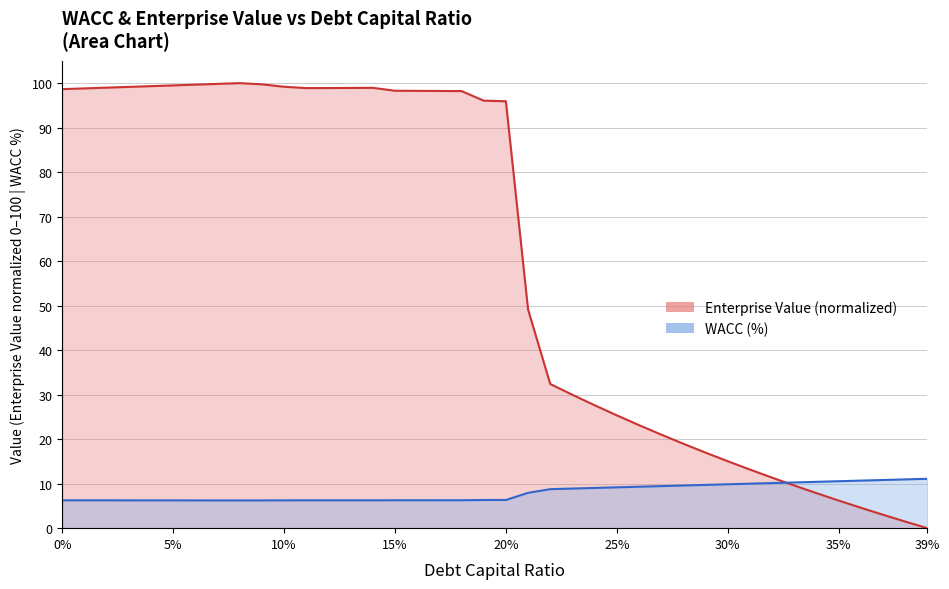

How many interior local peaks does the cost_capital series have?

1